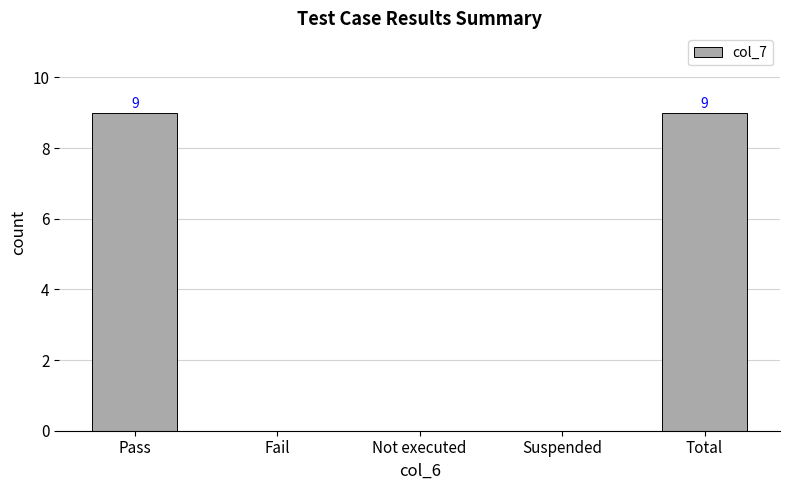

What is the change in value from Fail to Total?

+9